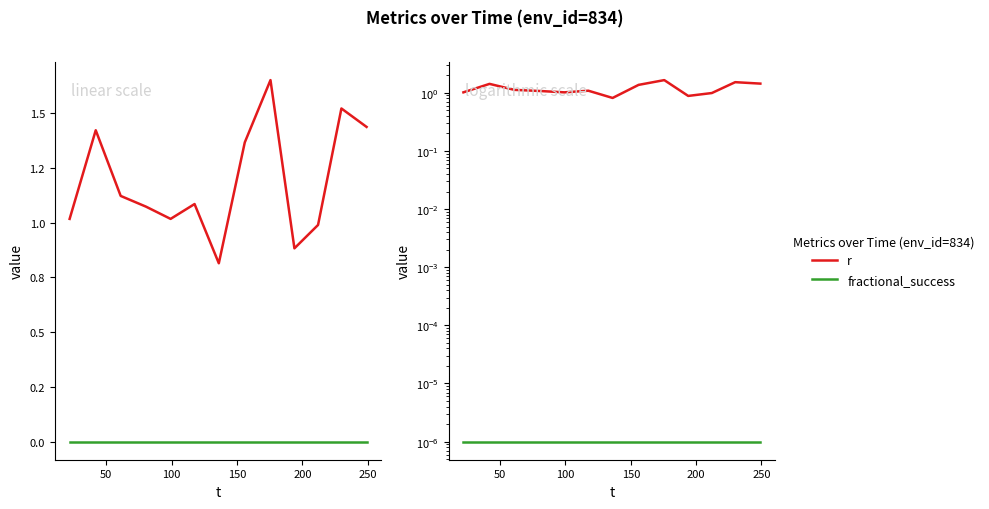

True or false: fractional_success has more than 2 points higher than both neighbors.

False